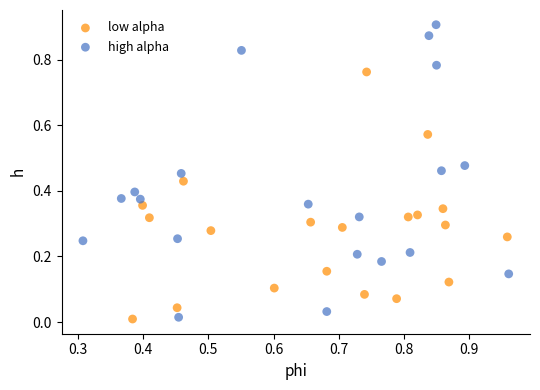

What are all the series names shown in the legend?

low alpha, high alpha